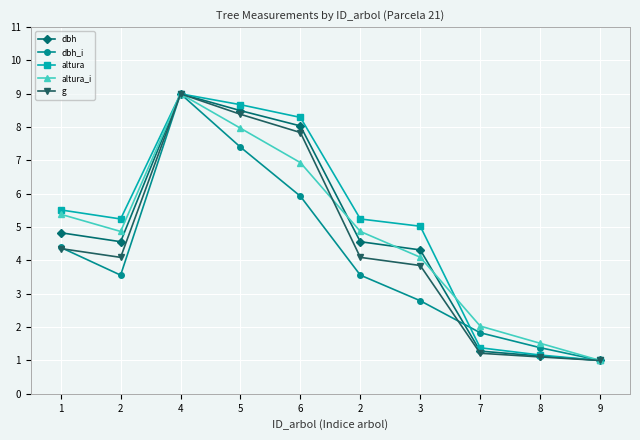

Which series has the largest range (max minus min)?

dbh